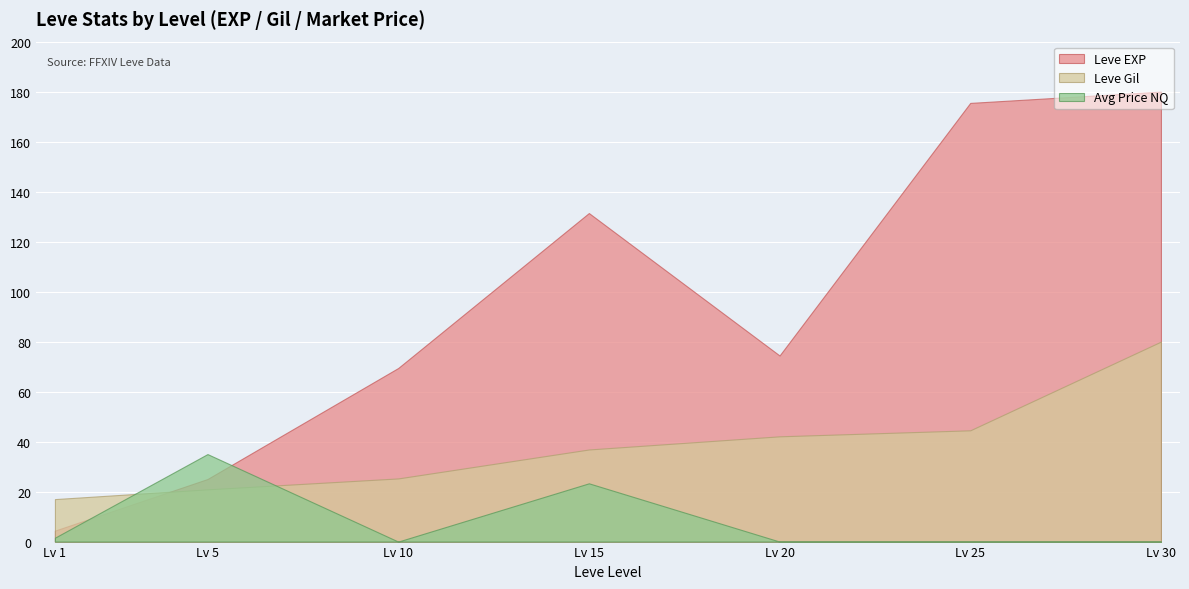

True or false: Avg Price NQ has a value of 0.0 at Lv 25.

True